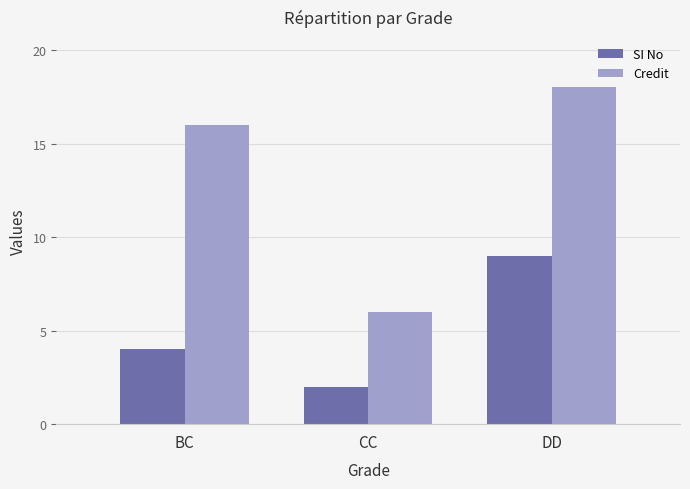

Reading right to left, what are all the values shown in this chart?

SI No: 9	2	4
Credit: 18	6	16